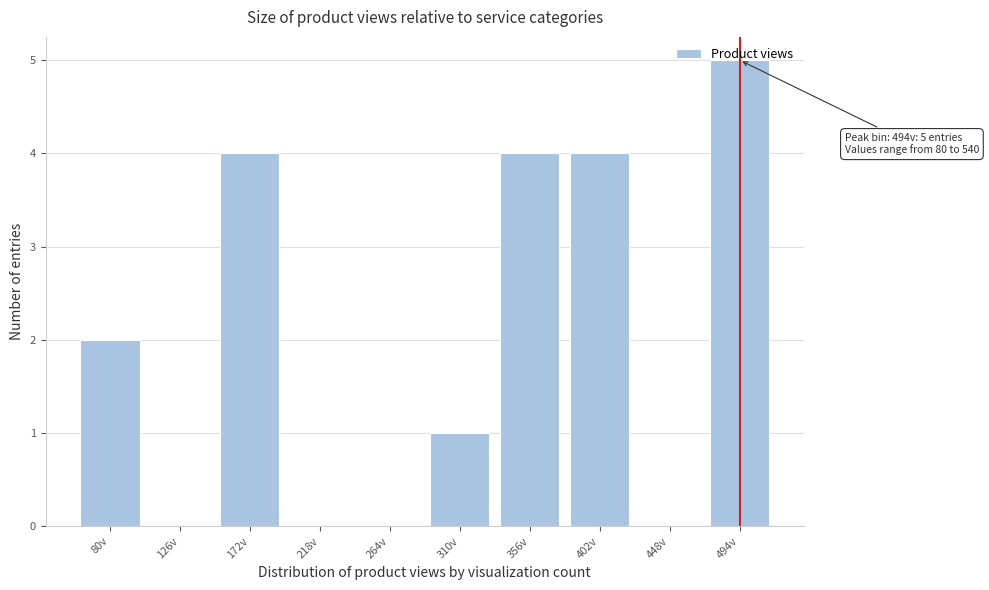

What value does the data have at 172v?

4